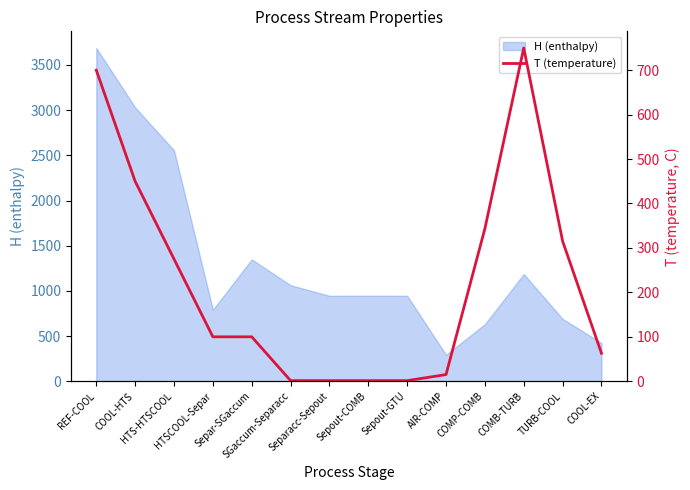

How many lines are shown in the chart?

1